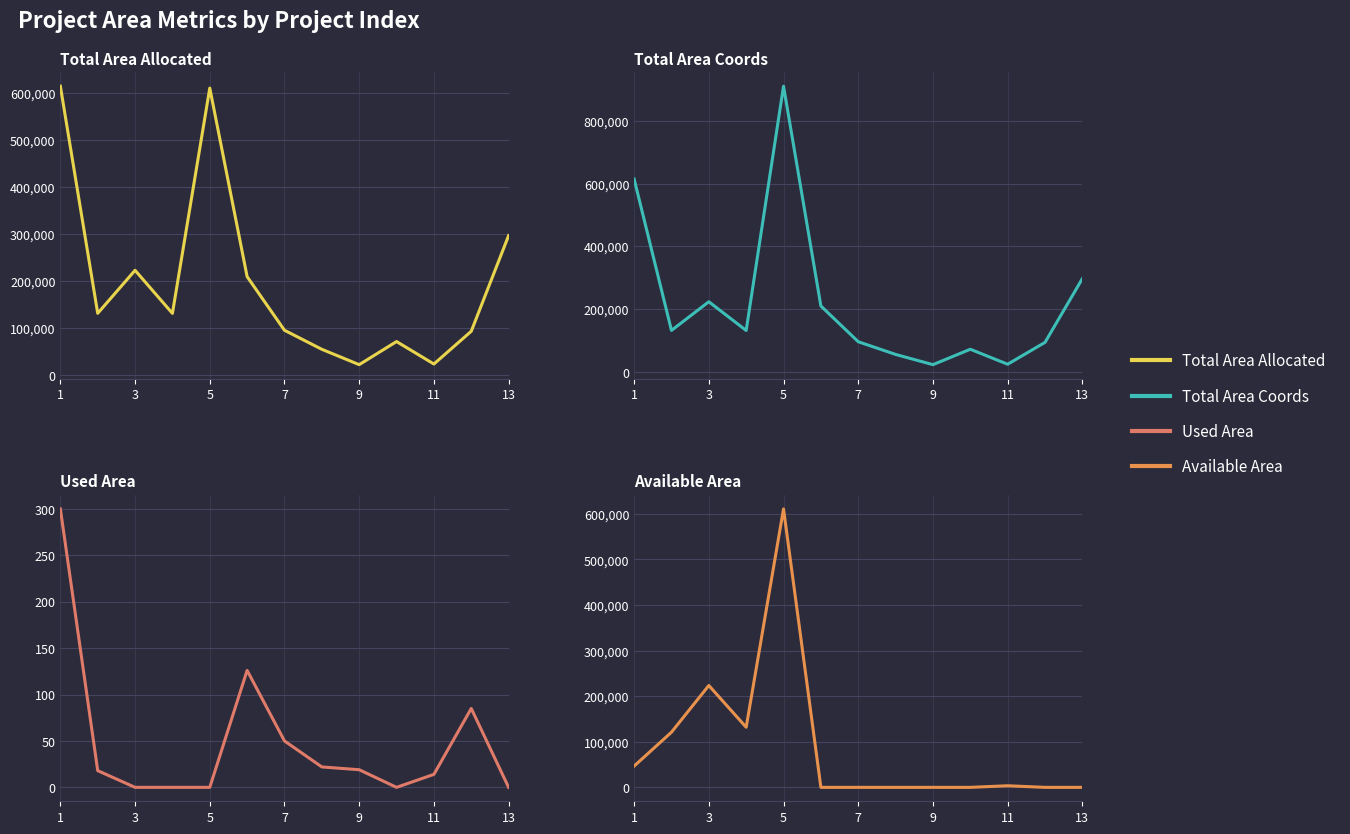

At which label does total_area_coords first exceed 131895?

1